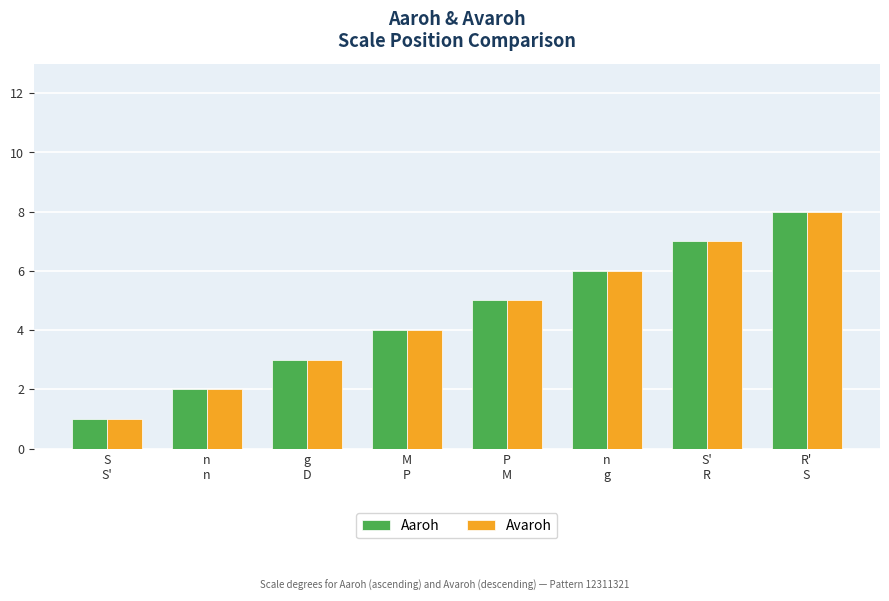

What is the greatest value displayed?

8